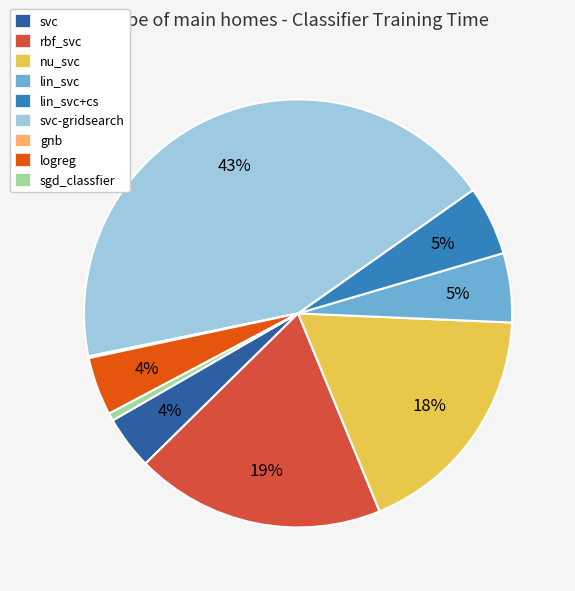

To the nearest percent, what is the average slice percentage?

11%